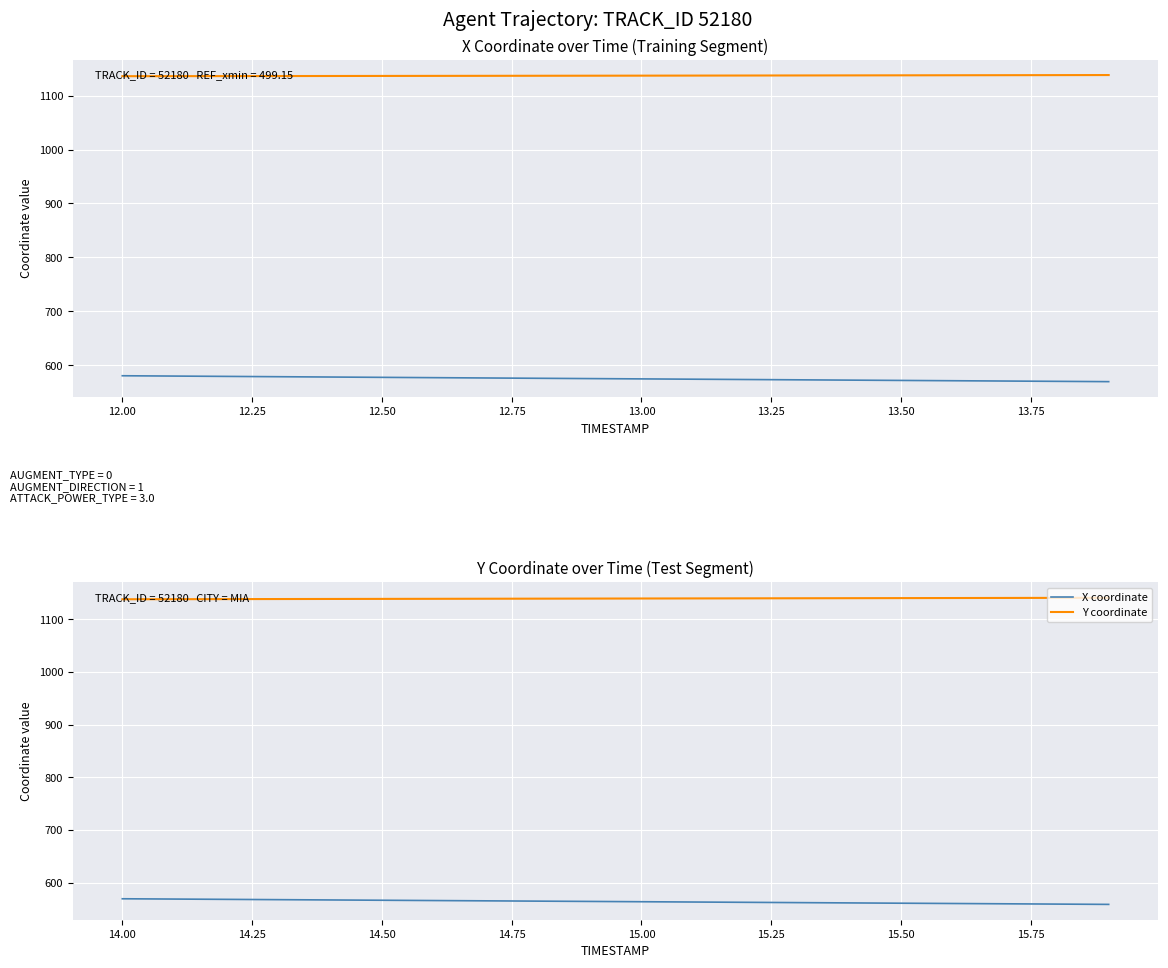

True or false: Y coordinate and X coordinate intersect in this chart.

False